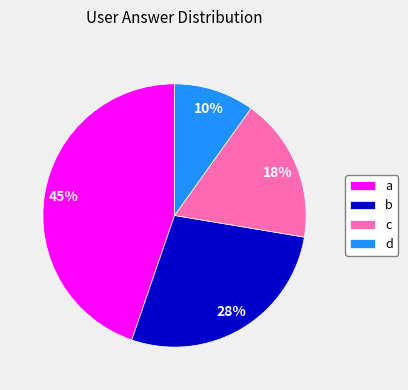

How many segments does this pie chart have?

4